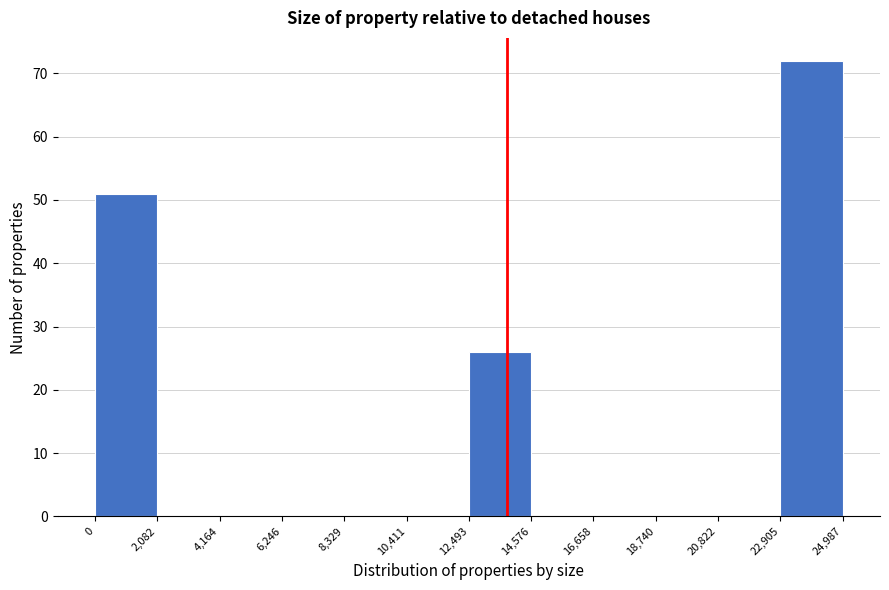

Reading left to right, list every bar in this chart as the range it spans on the x-axis followed by its height. The values are not printed on the chart, so give them approximately, as read against the axis.

0 to 2,082: 51
2,082 to 4,164: 0
4,164 to 6,246: 0
6,246 to 8,329: 0
8,329 to 10,411: 0
10,411 to 12,493: 0
12,493 to 14,576: 26
14,576 to 16,658: 0
16,658 to 18,740: 0
18,740 to 20,822: 0
20,822 to 22,905: 0
22,905 to 24,987: 72